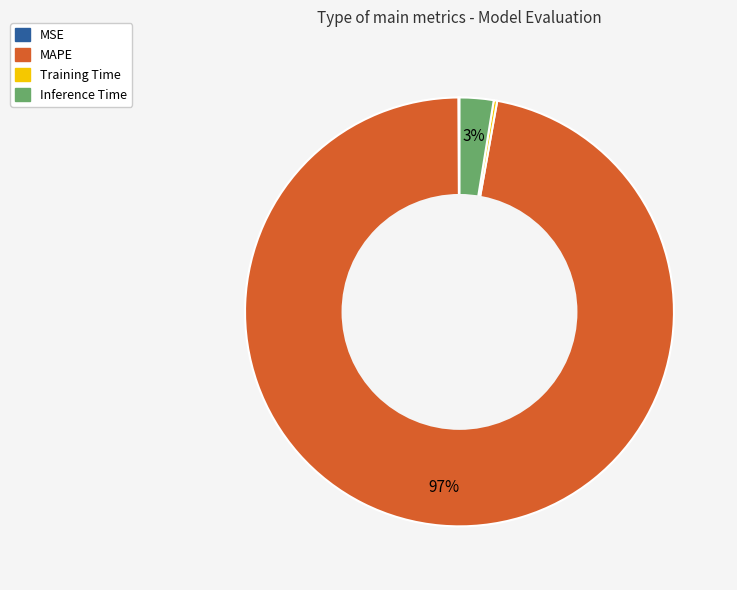

Which category has the biggest portion of the pie?

MAPE